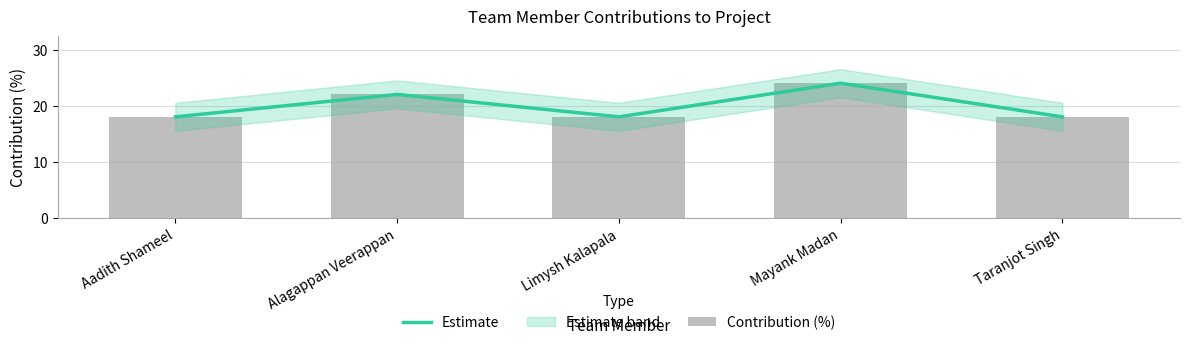

Reading left to right, transcribe all the data shown in this chart.

Estimate: 18	22	18	24	18
Contribution (%): 18	22	18	24	18